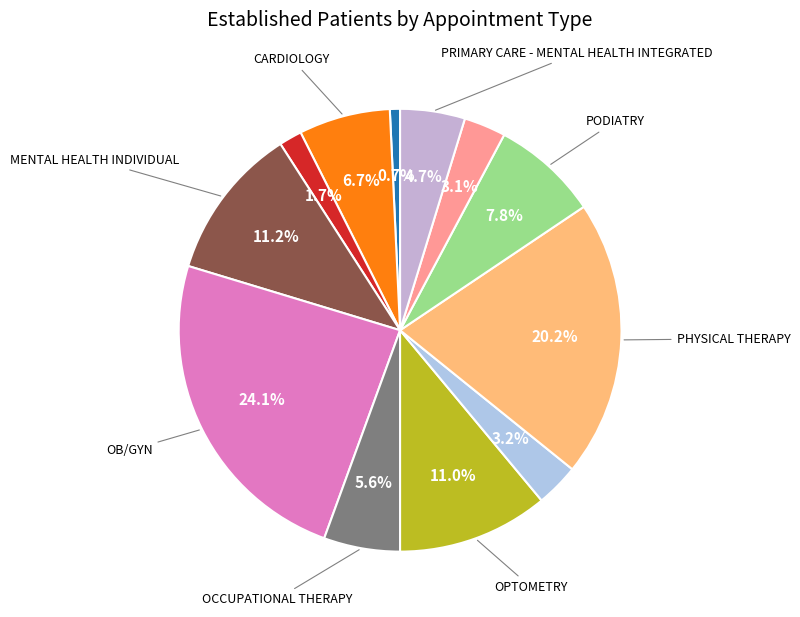

To the nearest percent, what is the difference between the largest and smallest slice percentages?

23%